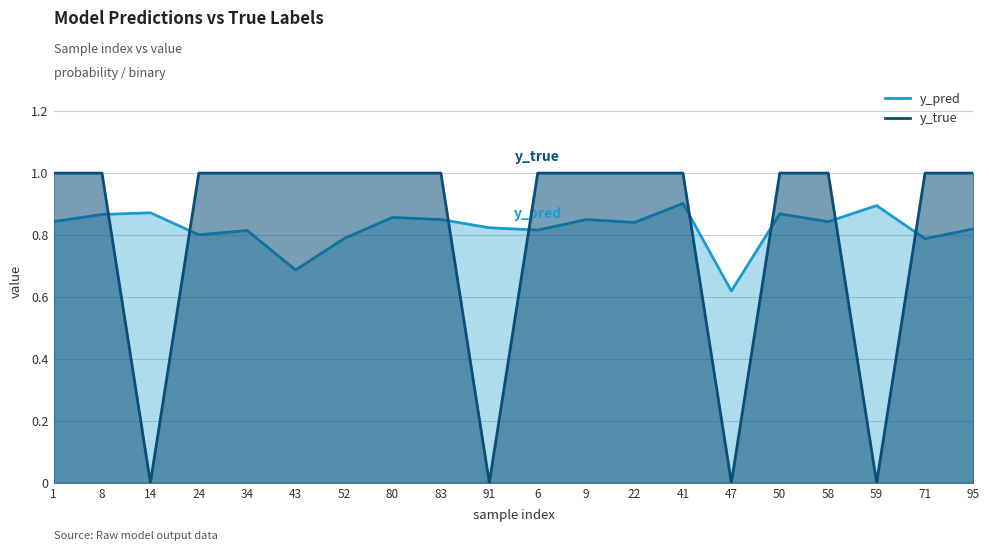

What is the difference between the highest and lowest values at 58?

0.2